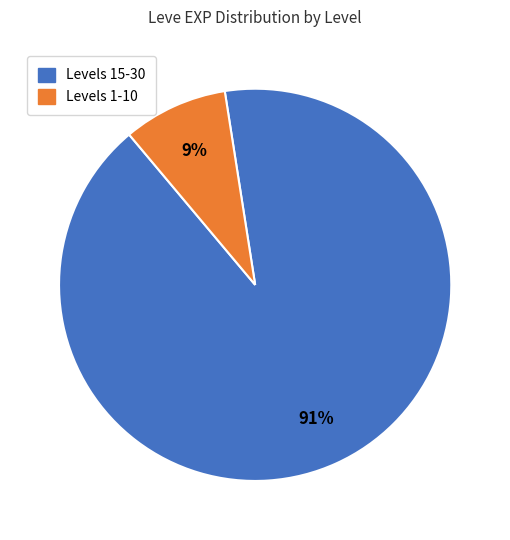

To the nearest percent, what portion does Levels 15-30 represent?

91%